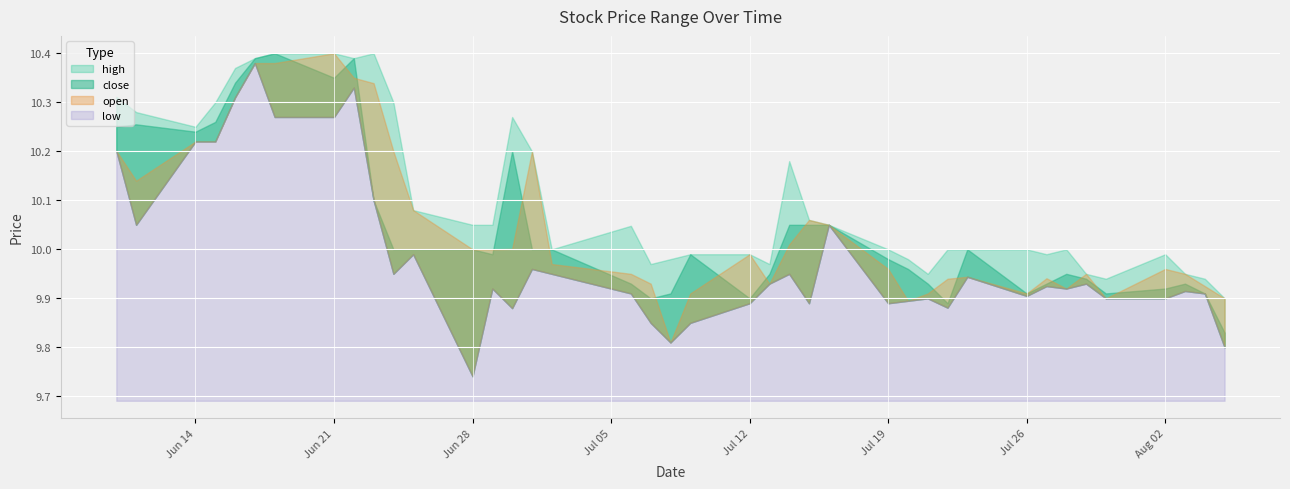

Reading right to left, extract all data points from this chart.

high: 2021-08-05=9.9	2021-08-04=9.9	2021-08-03=9.9	2021-08-02=10.0	2021-07-30=9.9	2021-07-29=9.9	2021-07-28=10.0	2021-07-27=10.0	2021-07-26=10.0	2021-07-23=10.0	2021-07-22=10.0	2021-07-21=9.9	2021-07-20=10.0	2021-07-19=10.0	2021-07-16=10.1	2021-07-15=10.1	2021-07-14=10.2	2021-07-13=10.0	2021-07-12=10.0	2021-07-09=10.0	2021-07-08=10.0	2021-07-07=10.0	2021-07-06=10.0	2021-07-02=10.0	2021-07-01=10.2	2021-06-30=10.3	2021-06-29=10.1	2021-06-28=10.1	2021-06-25=10.1	2021-06-24=10.3	2021-06-23=10.4	2021-06-22=10.4	2021-06-21=10.4	2021-06-18=10.4	2021-06-17=10.4	2021-06-16=10.4	2021-06-15=10.3	2021-06-14=10.2	2021-06-11=10.3	2021-06-10=10.3
close: 2021-08-05=9.8	2021-08-04=9.9	2021-08-03=9.9	2021-08-02=9.9	2021-07-30=9.9	2021-07-29=9.9	2021-07-28=9.9	2021-07-27=9.9	2021-07-26=9.9	2021-07-23=10.0	2021-07-22=9.9	2021-07-21=9.9	2021-07-20=10.0	2021-07-19=10.0	2021-07-16=10.1	2021-07-15=10.1	2021-07-14=10.1	2021-07-13=9.9	2021-07-12=9.9	2021-07-09=10.0	2021-07-08=9.9	2021-07-07=9.9	2021-07-06=9.9	2021-07-02=10.0	2021-07-01=10.0	2021-06-30=10.2	2021-06-29=10.0	2021-06-28=10.0	2021-06-25=10.0	2021-06-24=10.0	2021-06-23=10.1	2021-06-22=10.4	2021-06-21=10.3	2021-06-18=10.4	2021-06-17=10.4	2021-06-16=10.3	2021-06-15=10.3	2021-06-14=10.2	2021-06-11=10.3	2021-06-10=10.2
open: 2021-08-05=9.9	2021-08-04=9.9	2021-08-03=9.9	2021-08-02=10.0	2021-07-30=9.9	2021-07-29=9.9	2021-07-28=9.9	2021-07-27=9.9	2021-07-26=9.9	2021-07-23=9.9	2021-07-22=9.9	2021-07-21=9.9	2021-07-20=9.9	2021-07-19=10.0	2021-07-16=10.1	2021-07-15=10.1	2021-07-14=10.0	2021-07-13=9.9	2021-07-12=10.0	2021-07-09=9.9	2021-07-08=9.8	2021-07-07=9.9	2021-07-06=9.9	2021-07-02=10.0	2021-07-01=10.2	2021-06-30=10.0	2021-06-29=10.0	2021-06-28=10.0	2021-06-25=10.1	2021-06-24=10.2	2021-06-23=10.3	2021-06-22=10.3	2021-06-21=10.4	2021-06-18=10.4	2021-06-17=10.4	2021-06-16=10.3	2021-06-15=10.2	2021-06-14=10.2	2021-06-11=10.1	2021-06-10=10.2
low: 2021-08-05=9.8	2021-08-04=9.9	2021-08-03=9.9	2021-08-02=9.9	2021-07-30=9.9	2021-07-29=9.9	2021-07-28=9.9	2021-07-27=9.9	2021-07-26=9.9	2021-07-23=9.9	2021-07-22=9.9	2021-07-21=9.9	2021-07-20=9.9	2021-07-19=9.9	2021-07-16=10.1	2021-07-15=9.9	2021-07-14=9.9	2021-07-13=9.9	2021-07-12=9.9	2021-07-09=9.8	2021-07-08=9.8	2021-07-07=9.8	2021-07-06=9.9	2021-07-02=9.9	2021-07-01=10.0	2021-06-30=9.9	2021-06-29=9.9	2021-06-28=9.7	2021-06-25=10.0	2021-06-24=9.9	2021-06-23=10.1	2021-06-22=10.3	2021-06-21=10.3	2021-06-18=10.3	2021-06-17=10.4	2021-06-16=10.3	2021-06-15=10.2	2021-06-14=10.2	2021-06-11=10.1	2021-06-10=10.2